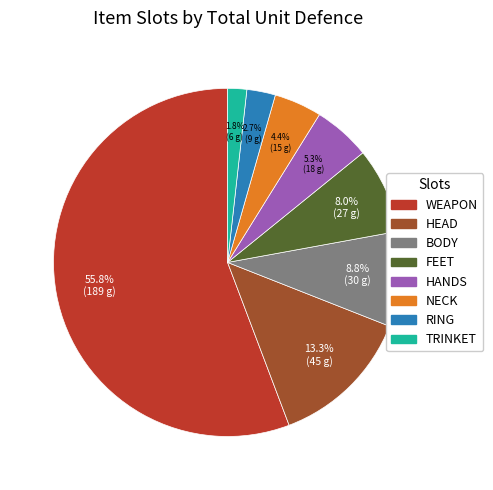

Is there a majority slice in this chart?

Yes